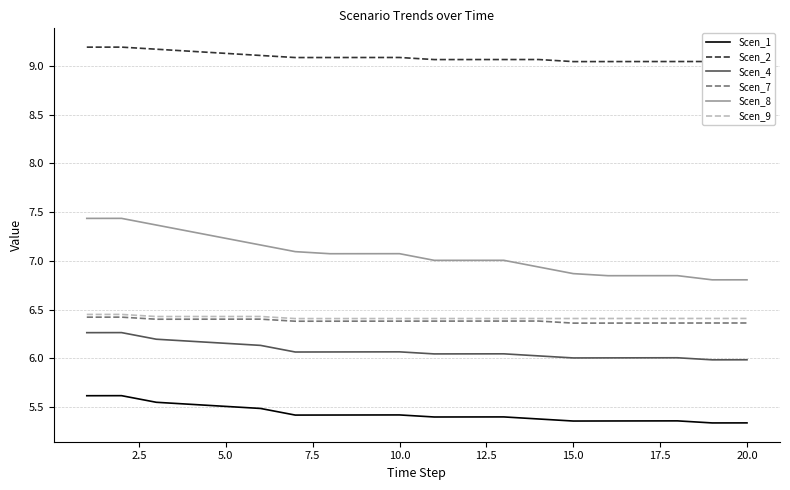

How many lines are shown in the chart?

6